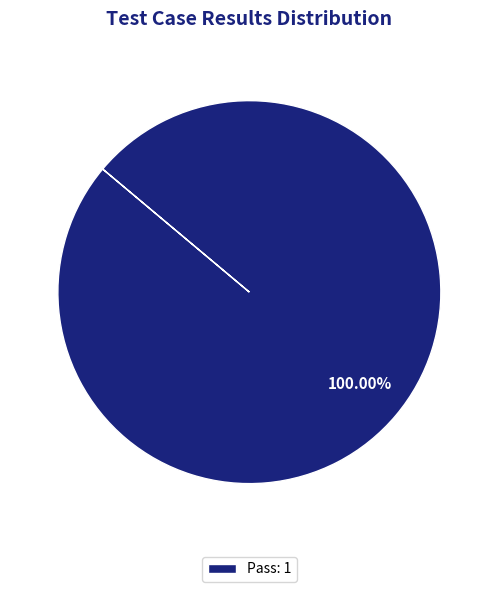

What is the majority slice?

Pass: 1